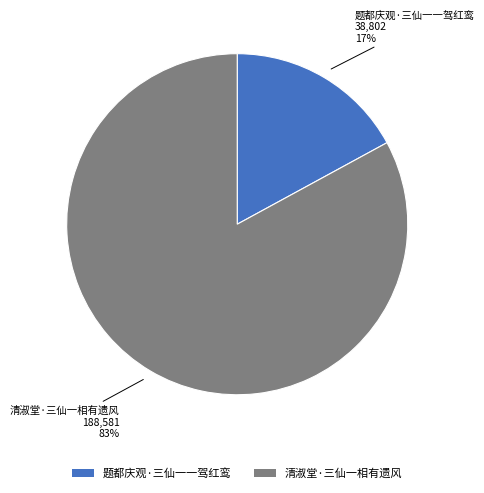

What is the largest slice in the pie chart?

清淑堂·三仙一相有遗风